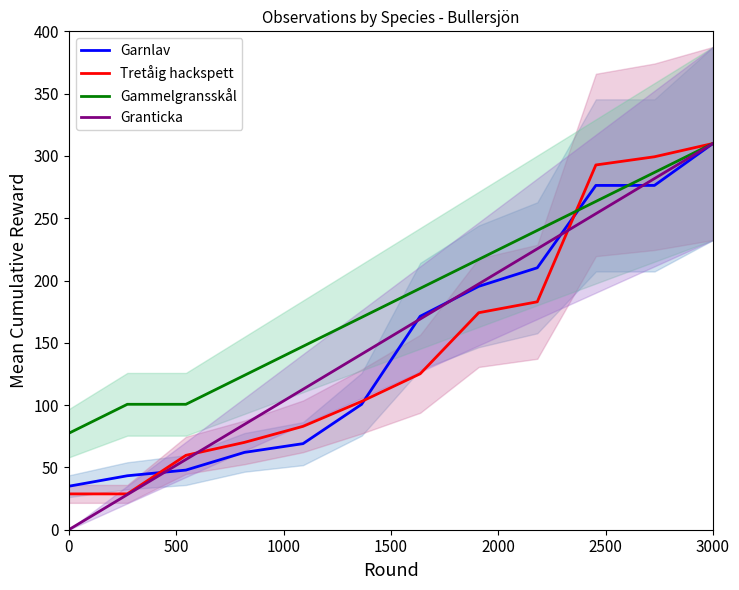

What is the approximate value of Tretåig hackspett at 3000?

310.0